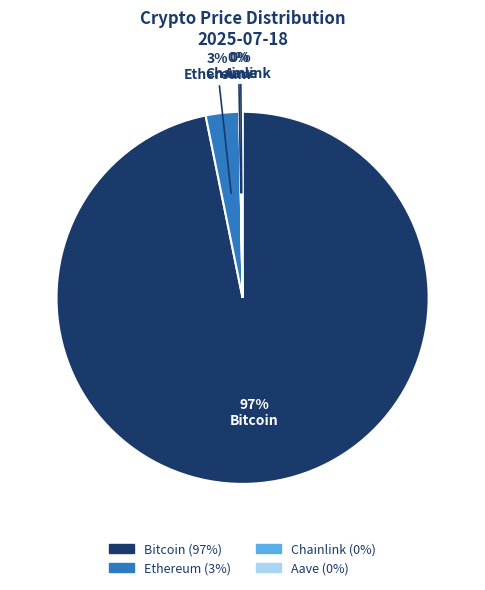

True or false: Bitcoin accounts for 97% of the total.

True